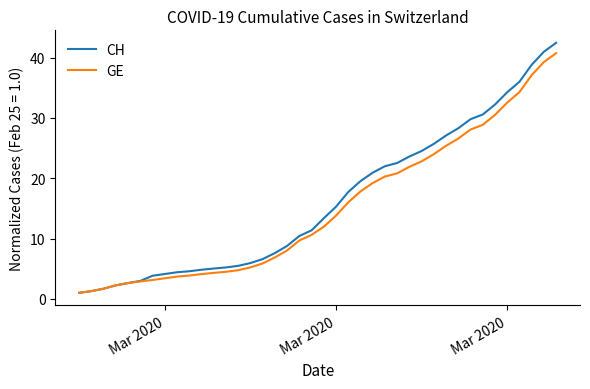

List the series in order of their peak value, highest first.

CH, GE